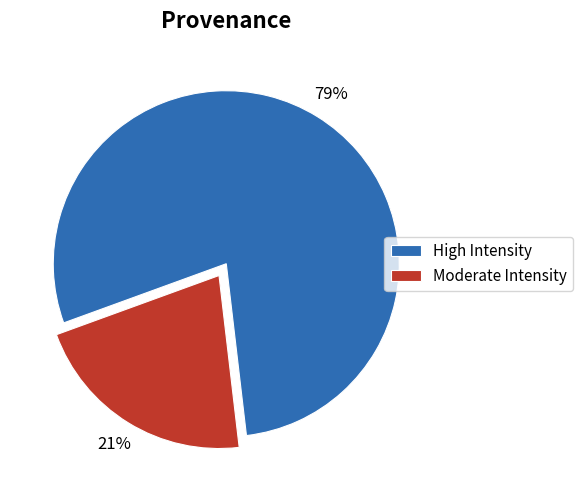

To the nearest percent, what is the average slice percentage?

50%